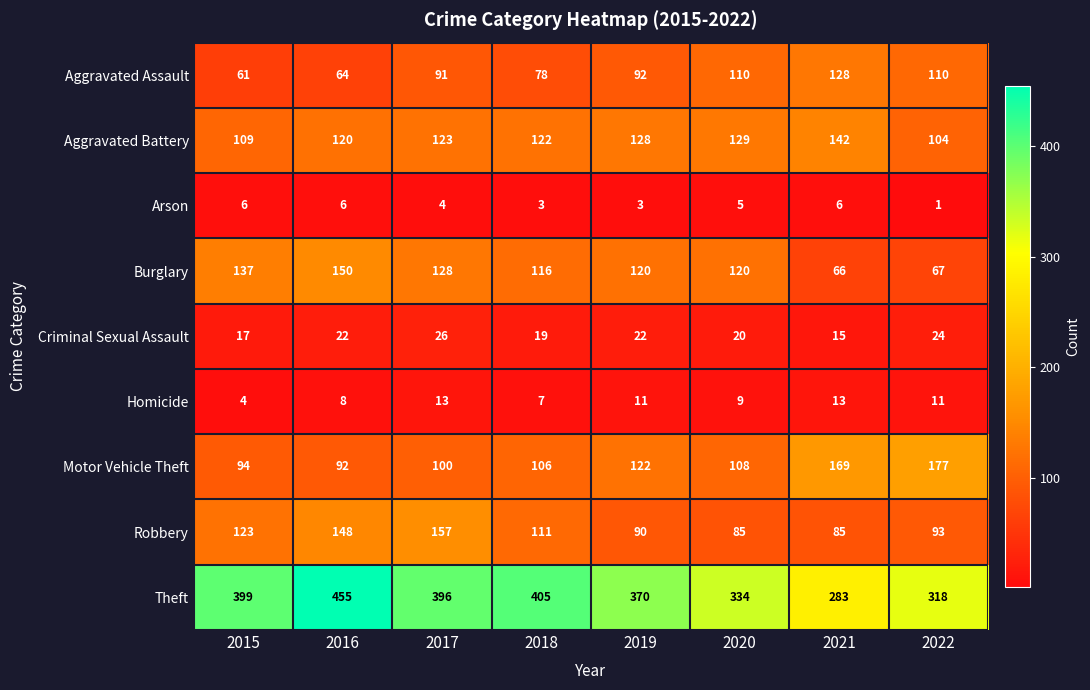

Is it true that Criminal Sexual Assault equals 17 at 2015?

True